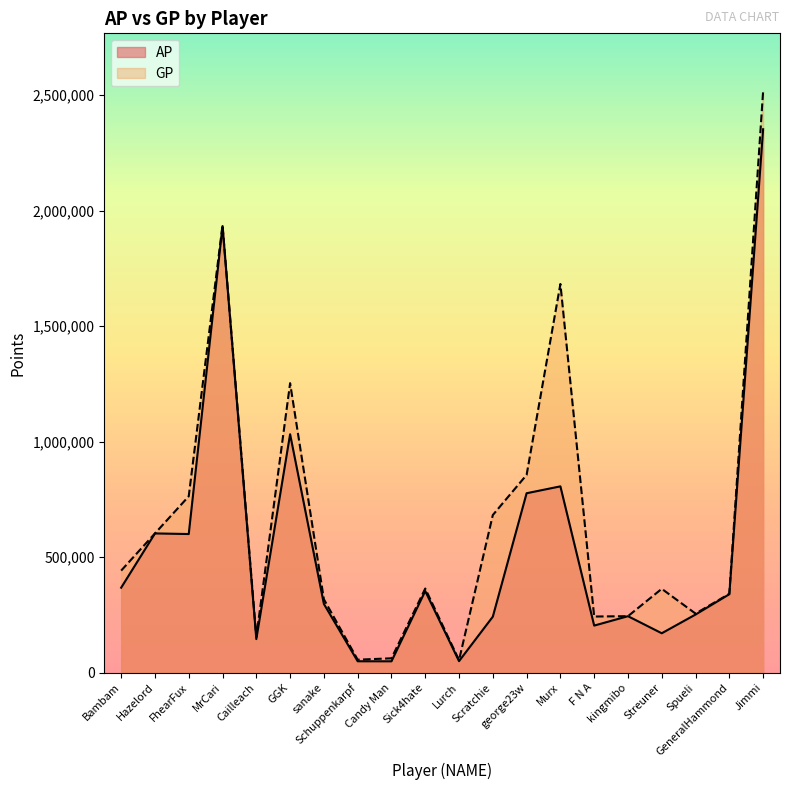

Reading left to right, transcribe all the data shown in this chart.

AP: Bambam=367882	Hazelord=602713	FhearFux=600043	MrCari=1933345	Cailleach=145251	GGK=1032100	sanake=297401	Schuppenkarpf=49246	Candy Man=49030	Sick4hate=353223	Lurch=49778	Scratchie=242250	george23w=776654	Murx=806477	F N A=203670	kingmibo=244399	Streuner=170483	Spueli=251554	GeneralHammond=339456	Jimmi=2352514
GP: Bambam=441789	Hazelord=602713	FhearFux=763533	MrCari=1937385	Cailleach=154772	GGK=1253185	sanake=317578	Schuppenkarpf=56092	Candy Man=62041	Sick4hate=364081	Lurch=54073	Scratchie=682321	george23w=856130	Murx=1682593	F N A=242913	kingmibo=244399	Streuner=362898	Spueli=255632	GeneralHammond=341302	Jimmi=2516129